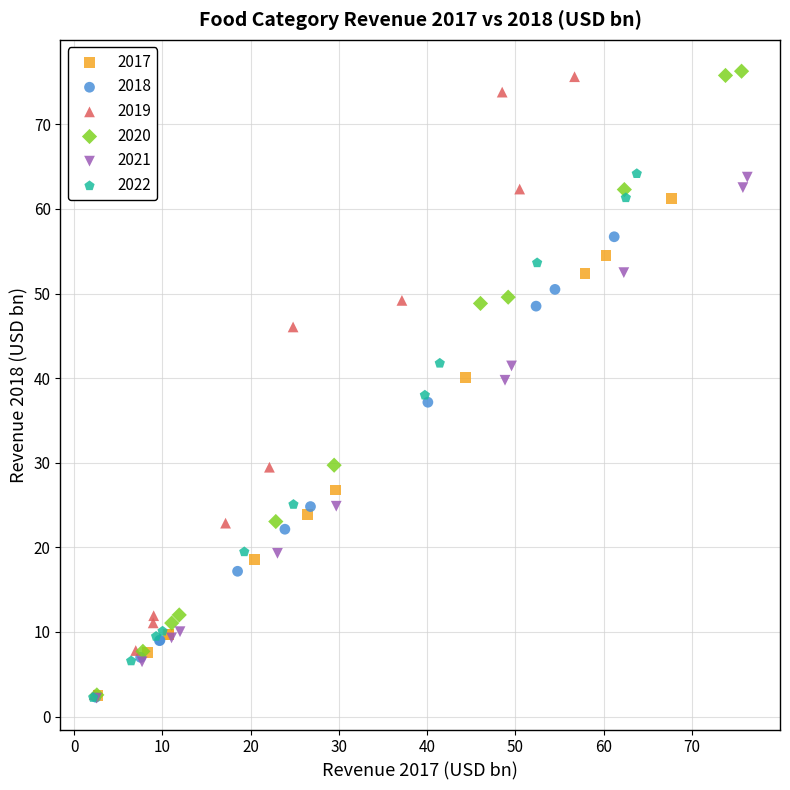

Which series has the widest spread of Y values?

2020